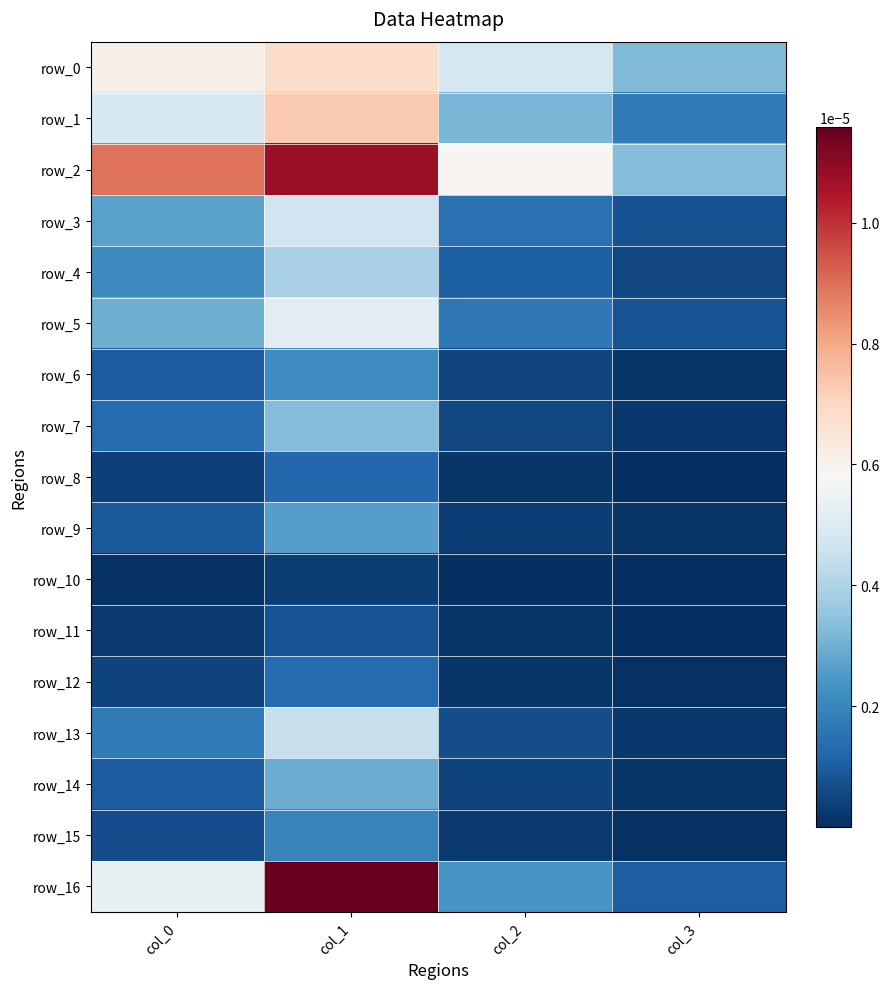

List the series in order of their peak value, lowest first.

row_10, row_11, row_8, row_12, row_15, row_6, row_9, row_14, row_7, row_4, row_13, row_3, row_5, row_0, row_1, row_2, row_16